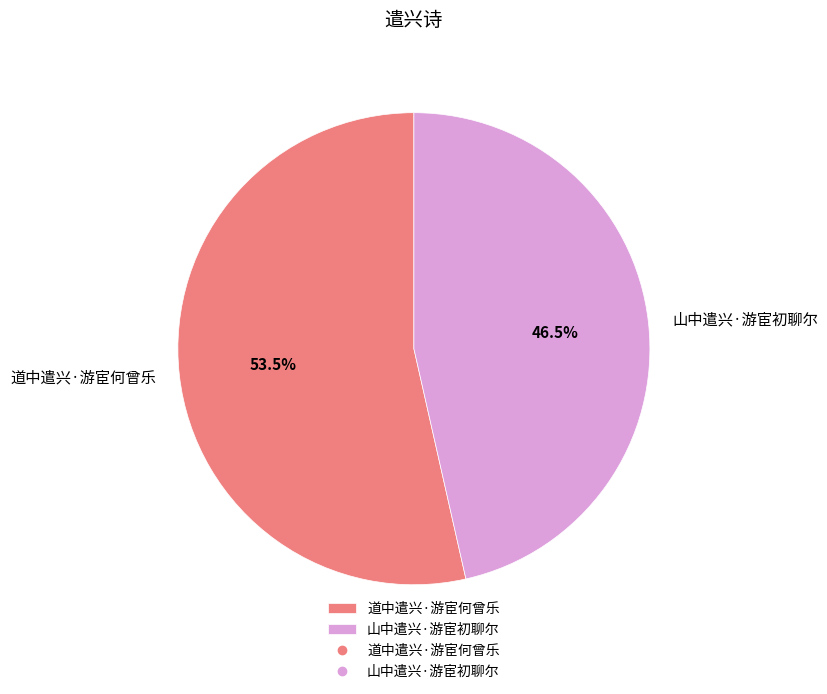

To the nearest percent, what is the combined percentage of 山中遣兴·游宦初聊尔 and 道中遣兴·游宦何曾乐?

100%